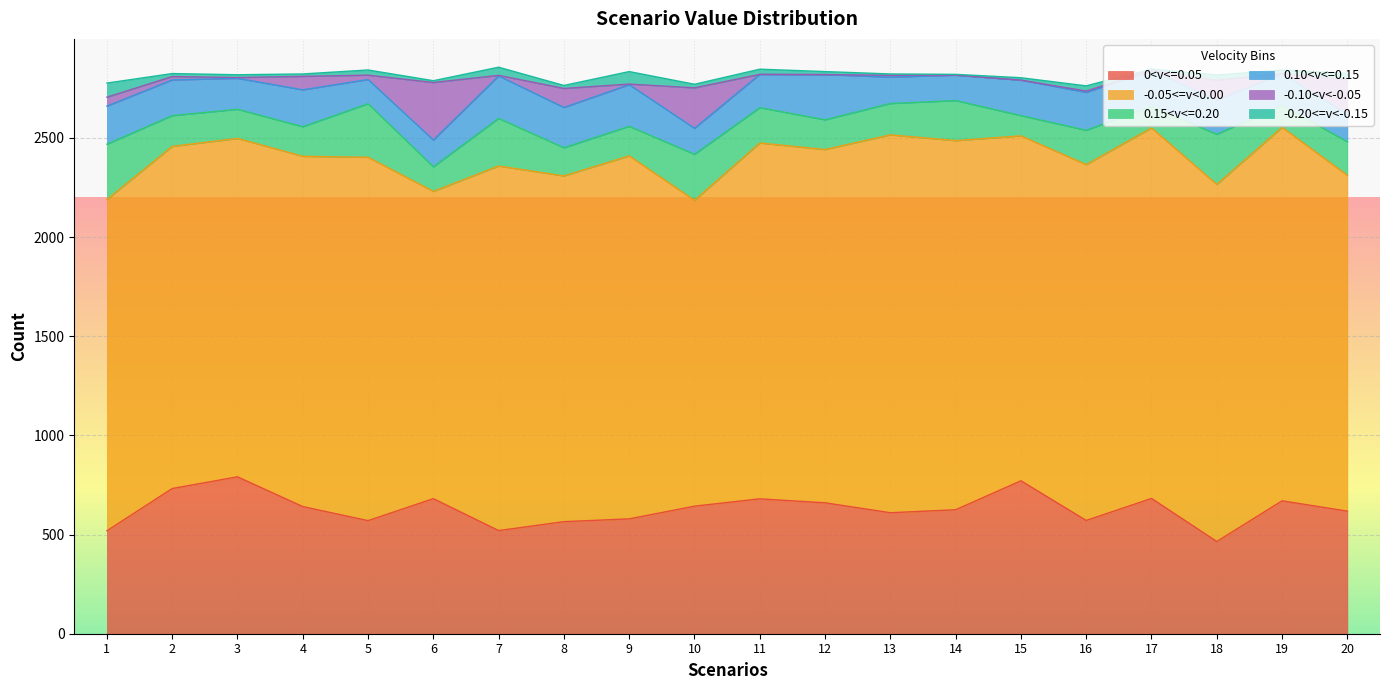

Rank the categories by 0<v<=0.05 value from highest to lowest.

3, 15, 2, 17, 6, 11, 19, 12, 10, 4, 14, 20, 13, 9, 16, 5, 8, 7, 1, 18